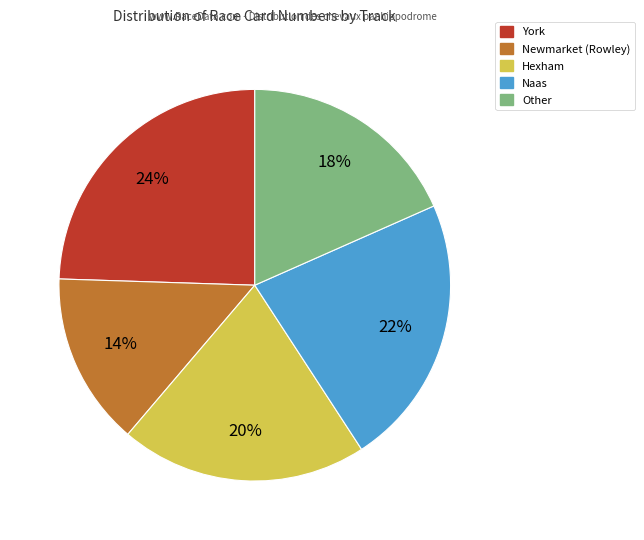

To the nearest percent, what is the difference between the largest and smallest slice percentages?

10%